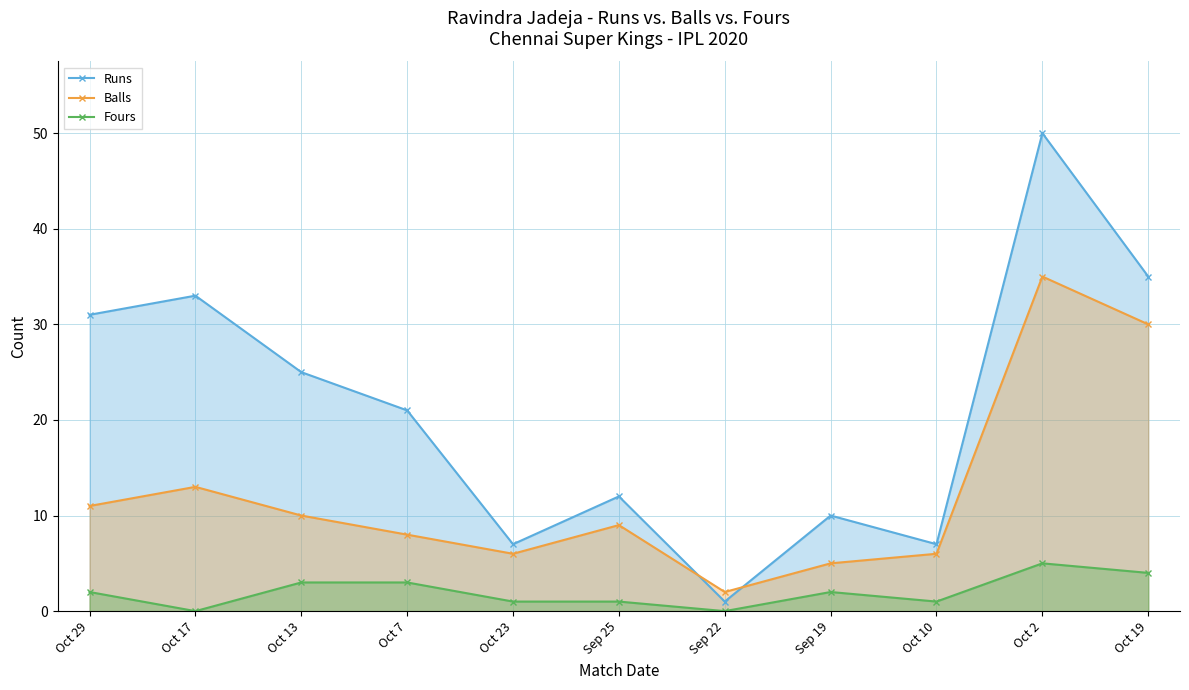

Where is the first local maximum for Balls?

Oct 17